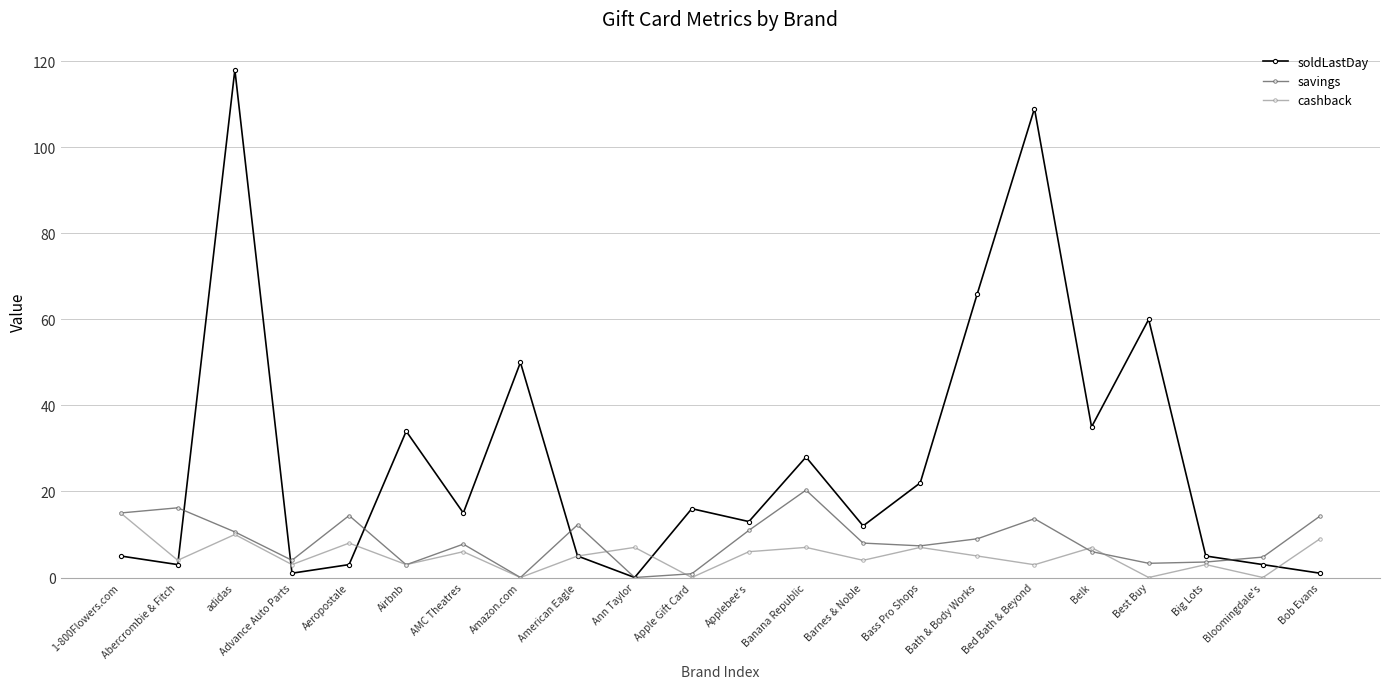

Which series changed the most between Abercrombie & Fitch and Airbnb?

soldLastDay